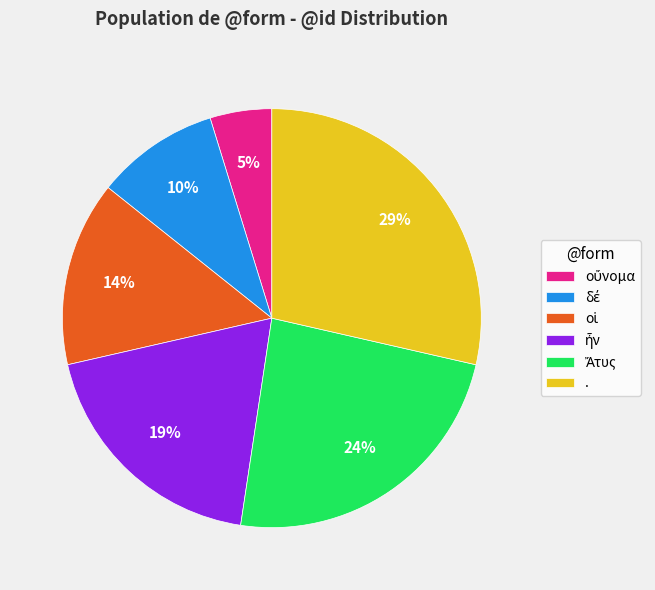

To the nearest percent, what is the average slice percentage?

17%